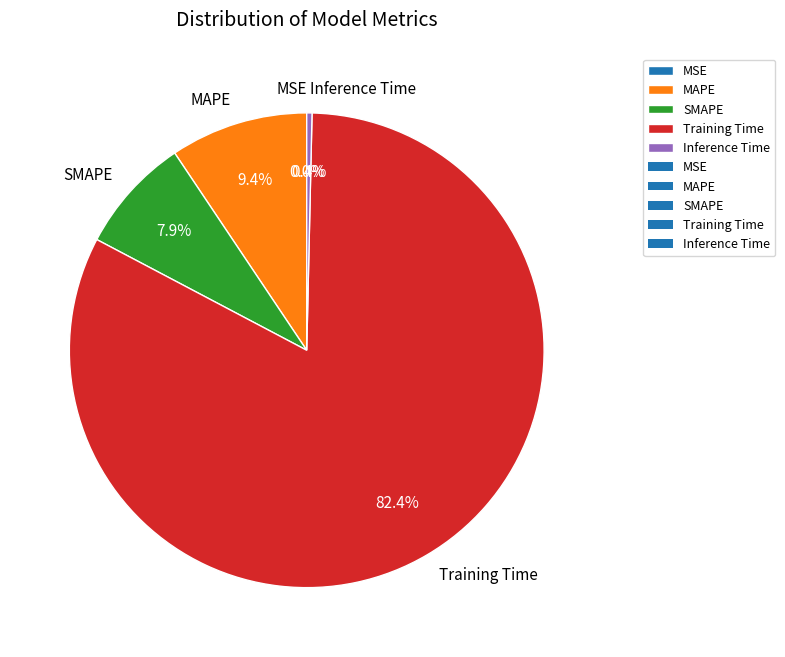

Is there a majority slice in this chart?

Yes